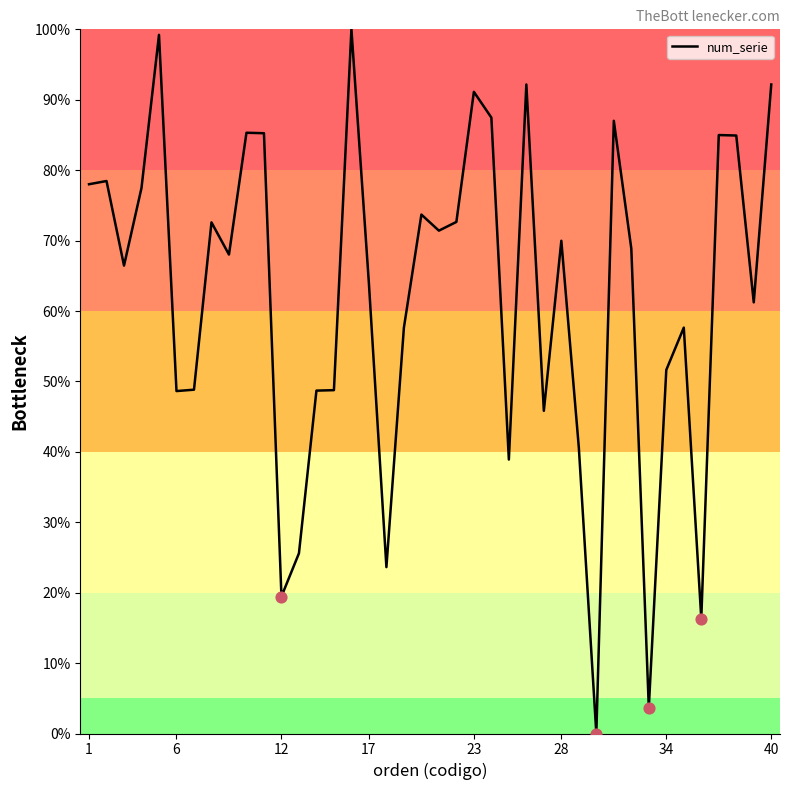

What is the greatest value displayed?

100.0